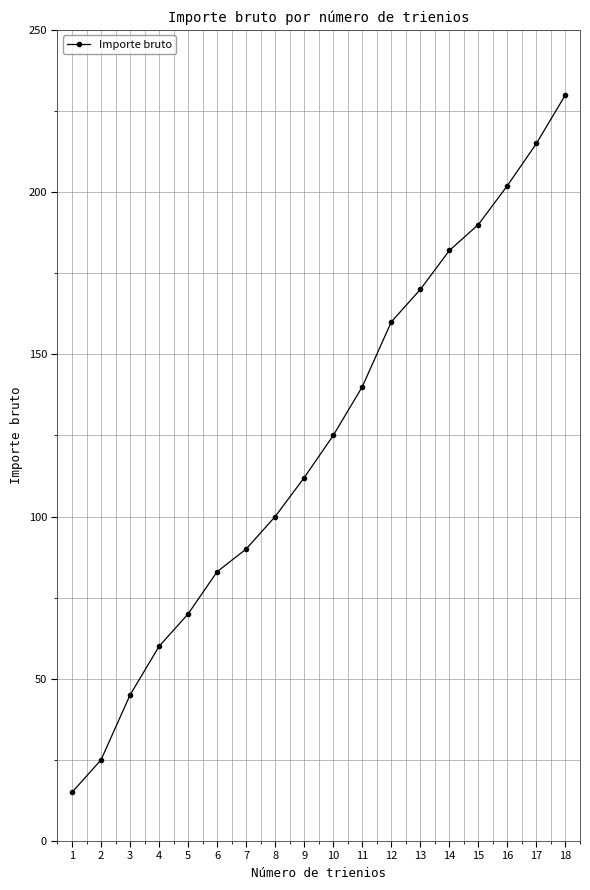

Reading left to right, extract all data points from this chart.

1=15	2=25	3=45	4=60	5=70	6=83	7=90	8=100	9=112	10=125	11=140	12=160	13=170	14=182	15=190	16=202	17=215	18=230